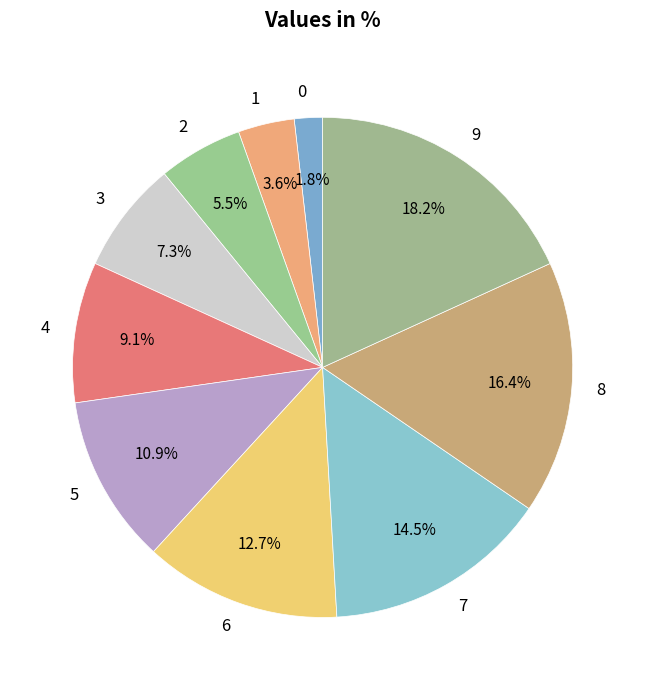

Which category has the smallest portion of the pie?

0